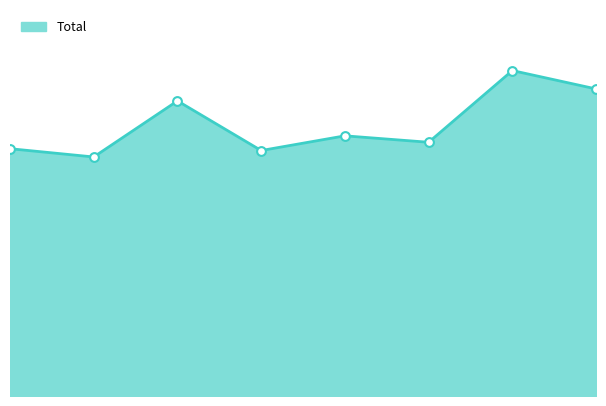

Is this an area chart (filled region under the line)?

Yes